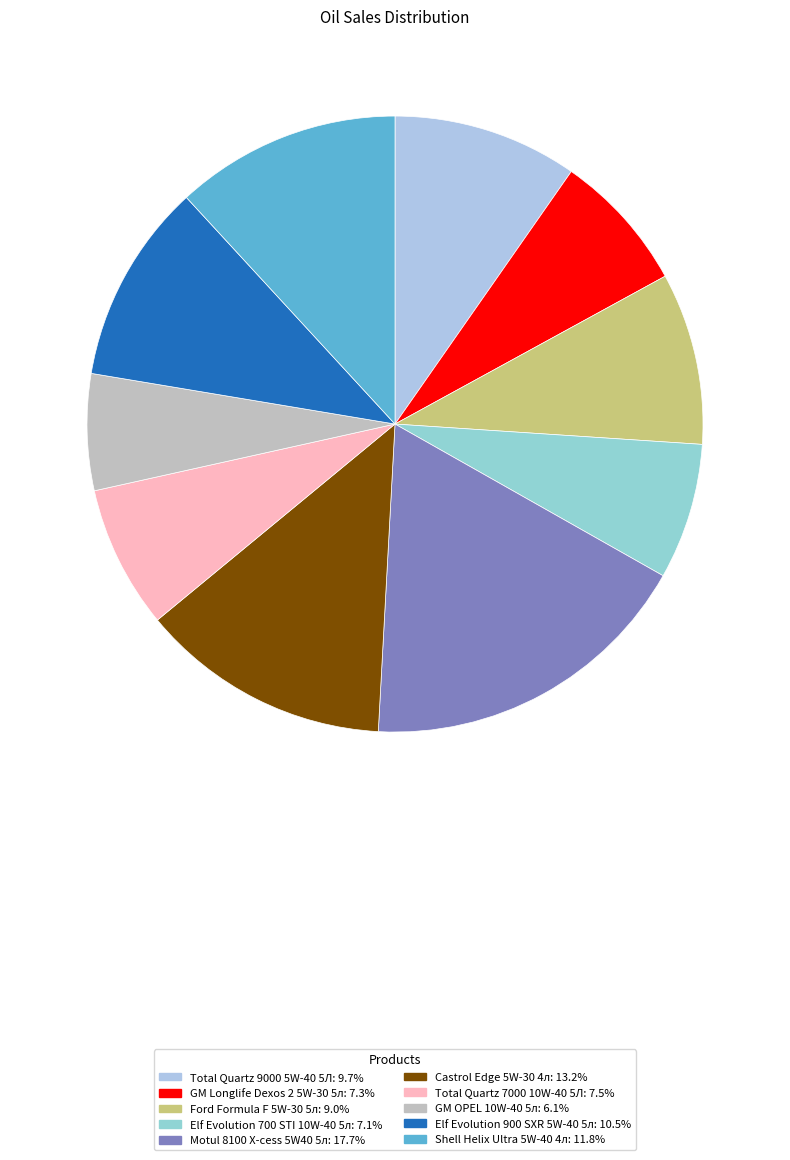

Count the number of slices in the pie.

10